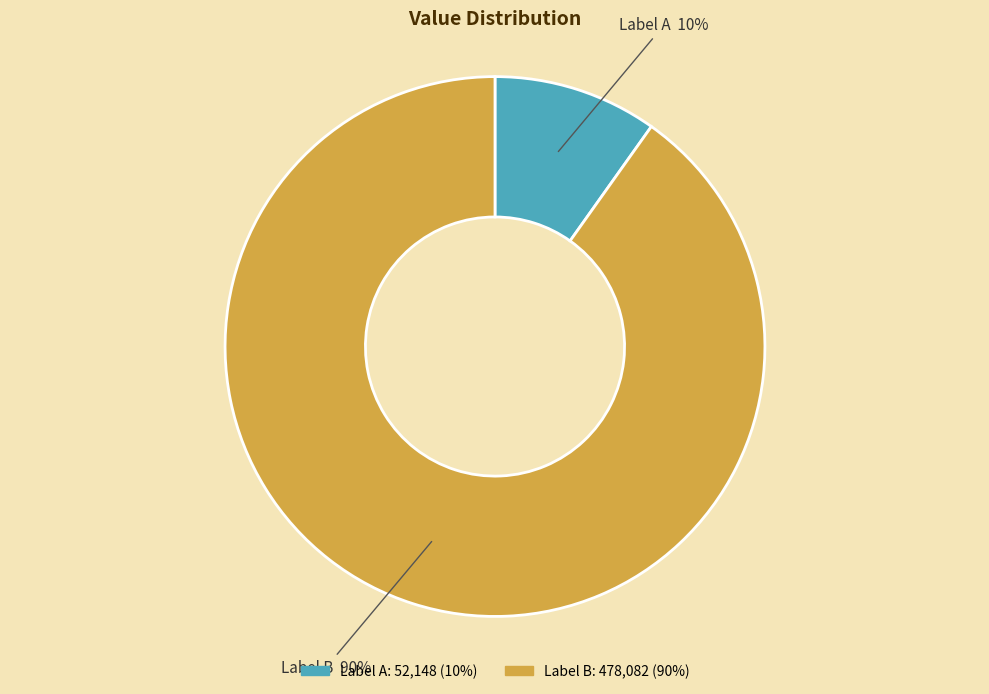

Rank the categories by value from highest to lowest.

Label B, Label A